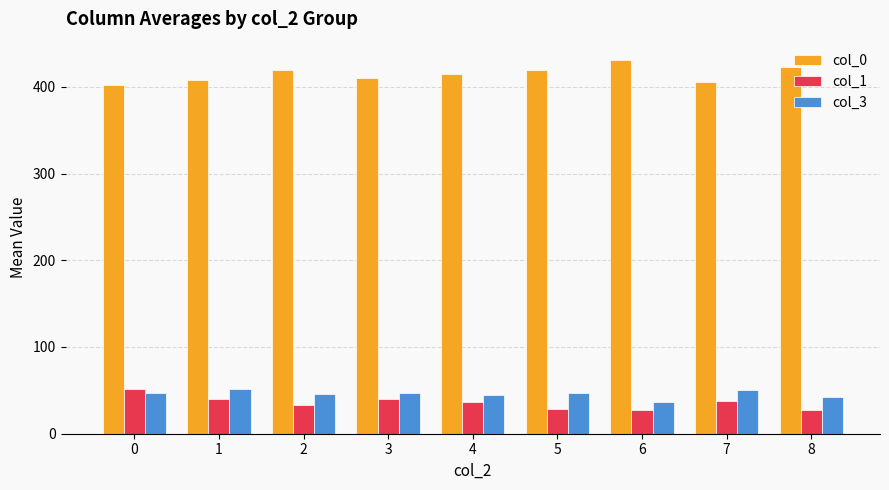

At how many categories does at least one series exceed 317?

9